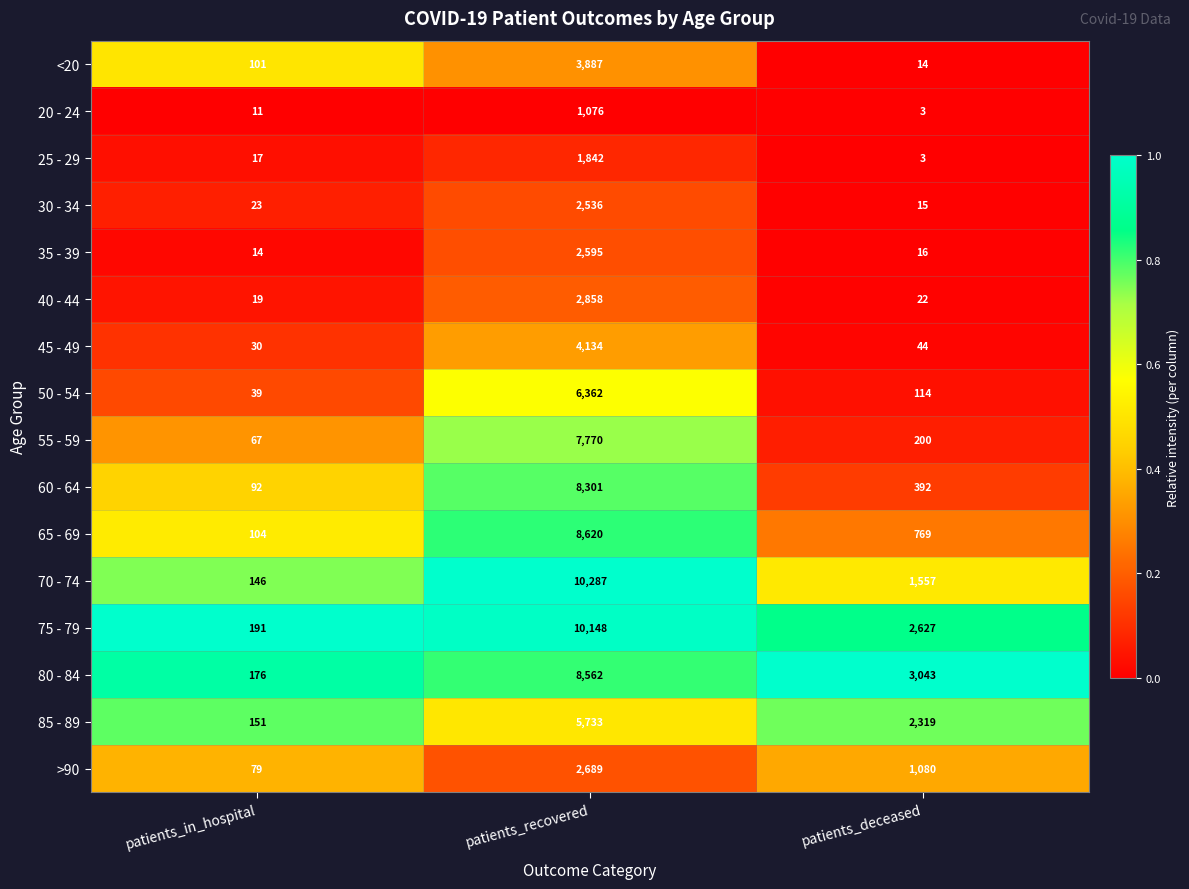

What is the spread (max minus min) of values at patients_recovered?

9211